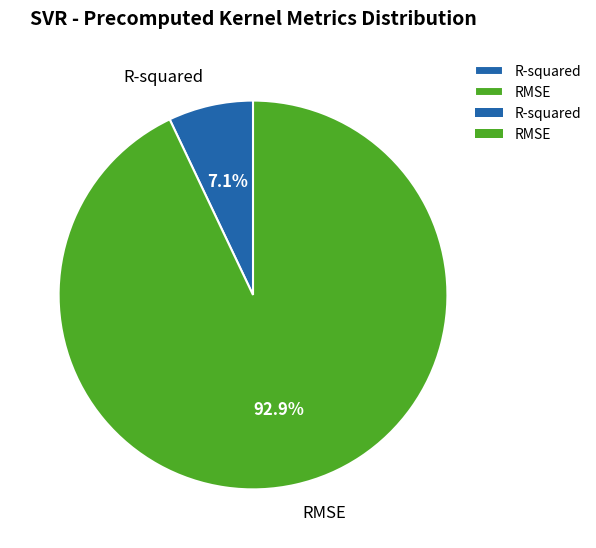

How many slices are in this pie chart?

2